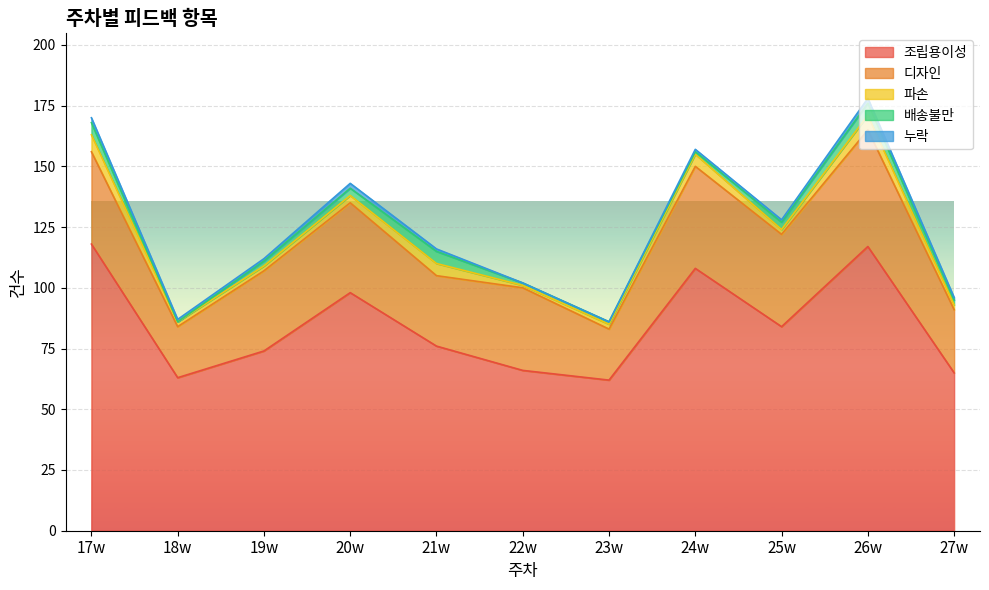

How many times do 파손 and 배송불만 cross each other?

2